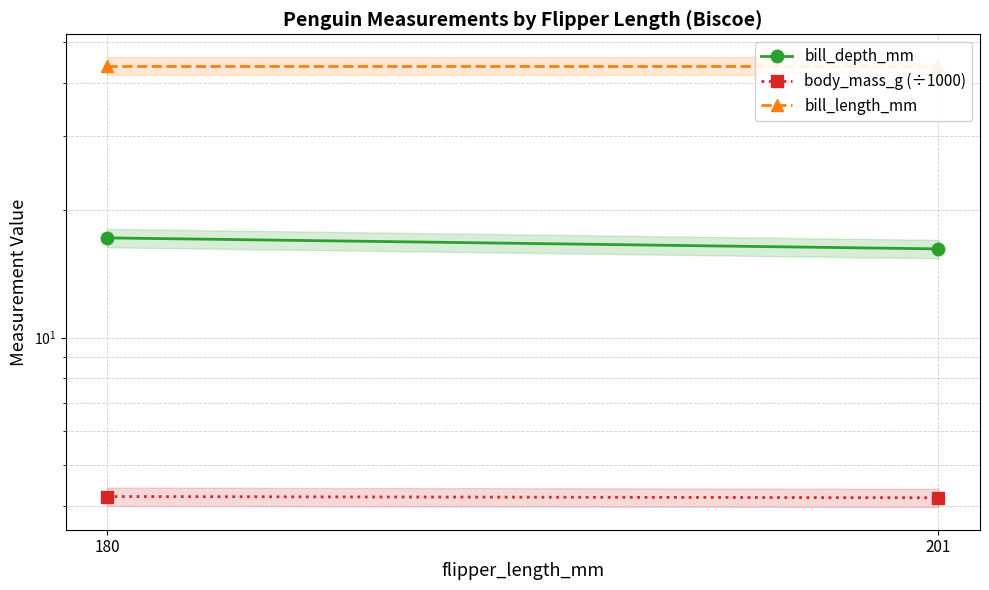

List the series in order of their overall mean, highest first.

bill_length_mm, bill_depth_mm, body_mass_g (÷1000)